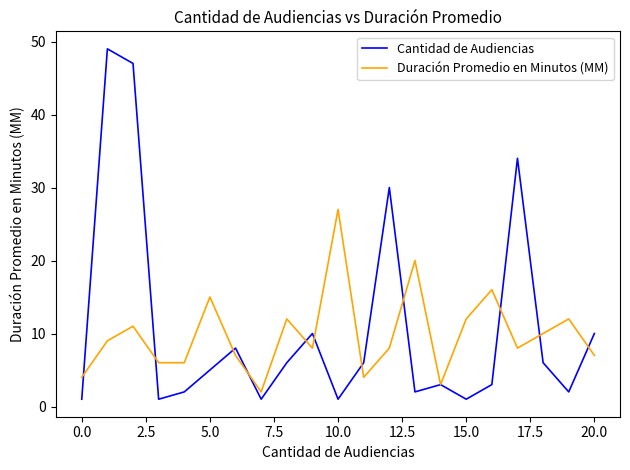

What is the greatest value displayed?

49